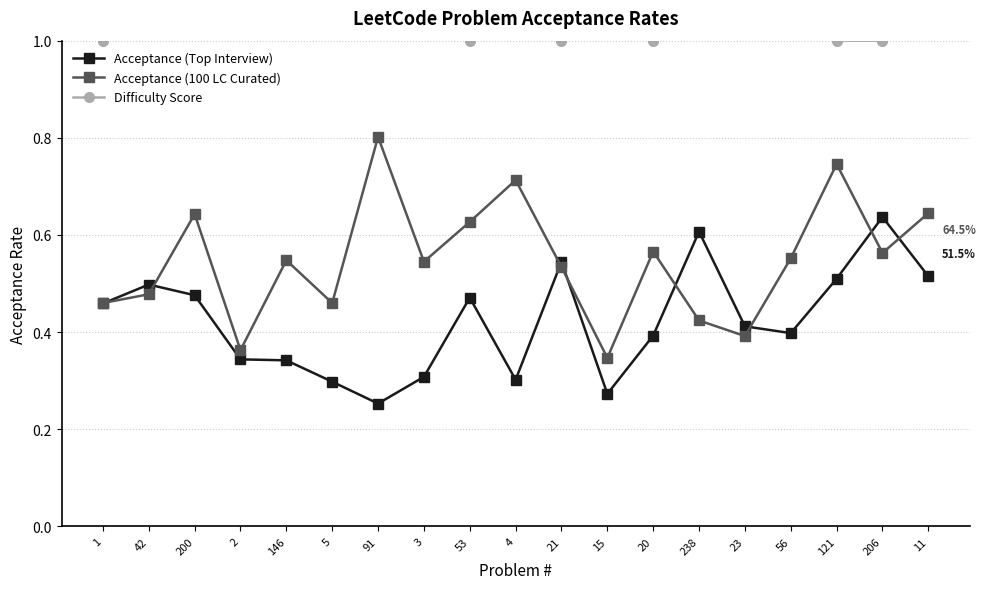

Which has a higher value, 15 or 238?

238